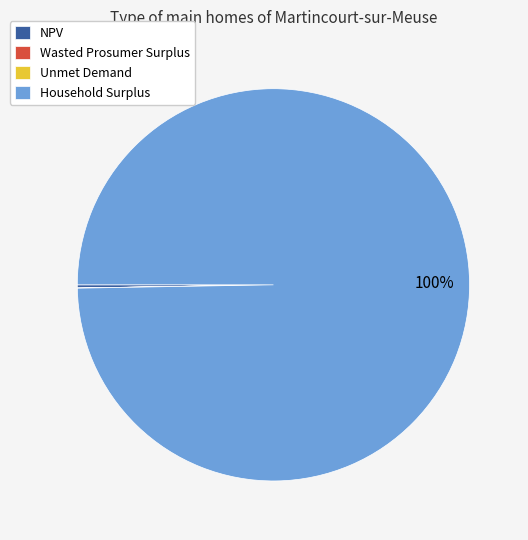

Is Household Surplus the majority of the pie?

Yes